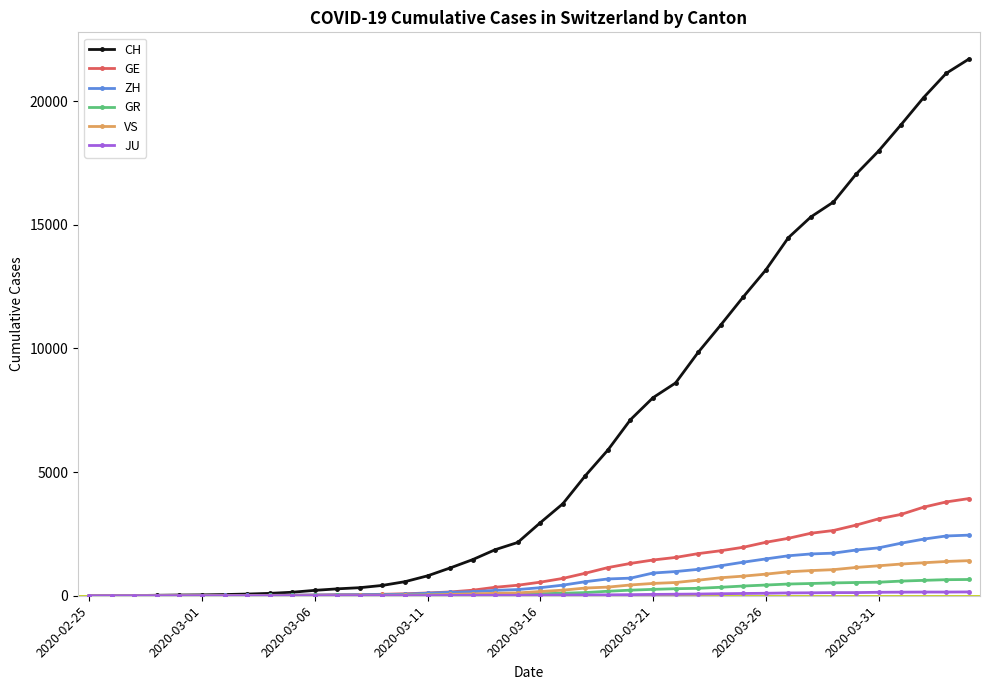

Which series has the largest range (max minus min)?

CH